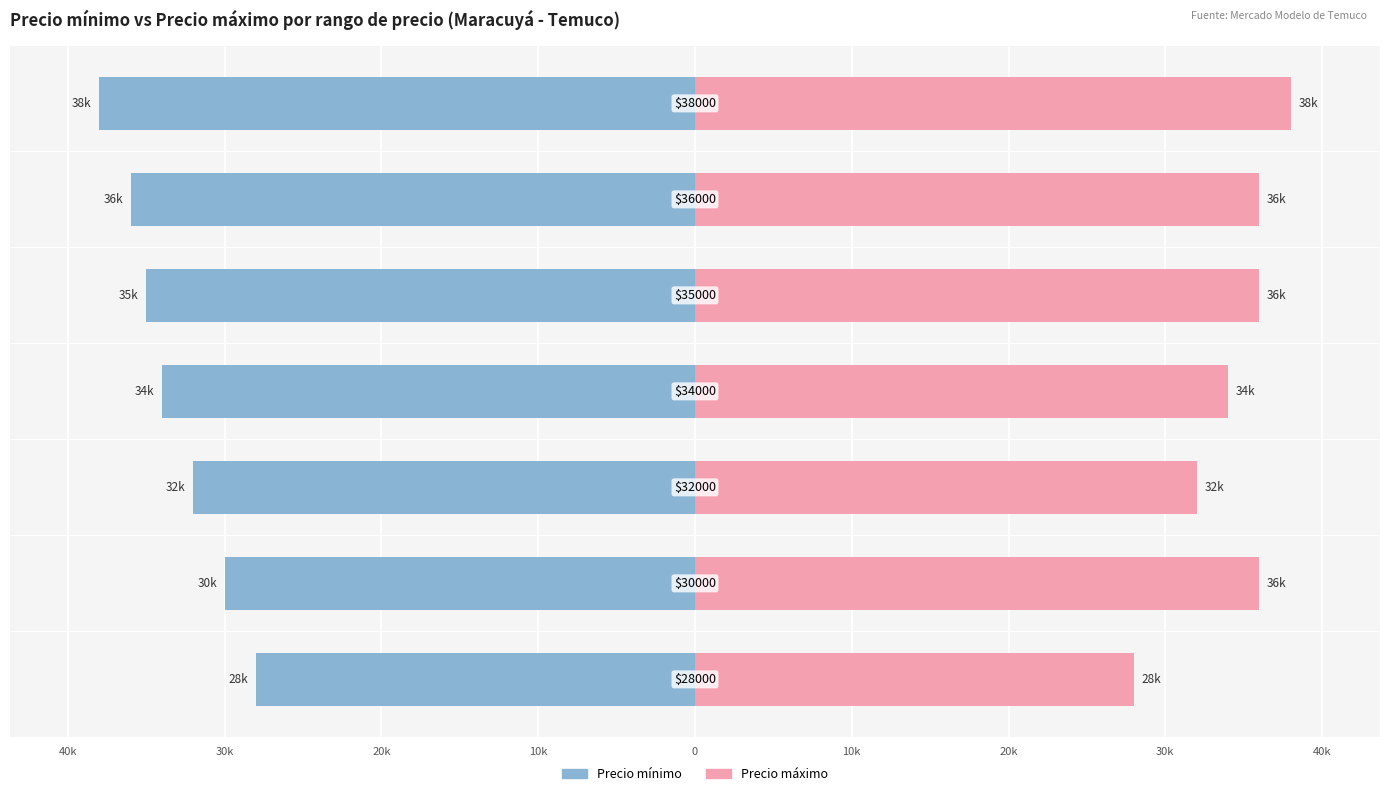

Which series has the largest total across all categories?

Precio máximo